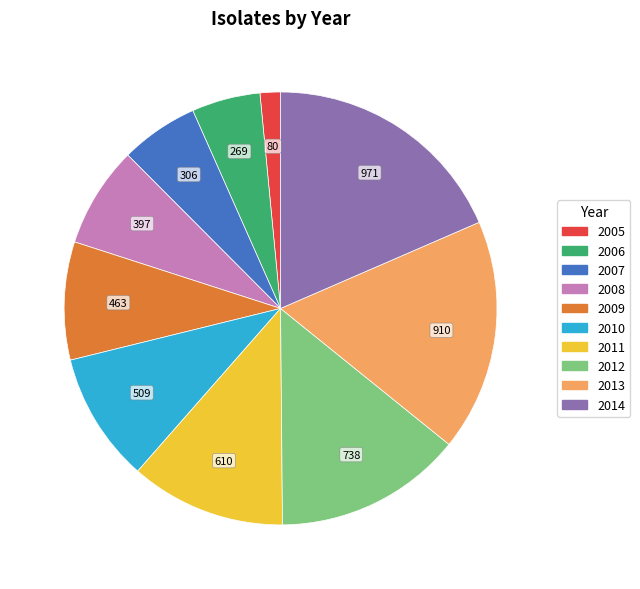

Is the sum of 2007 and 2006 greater than half?

No